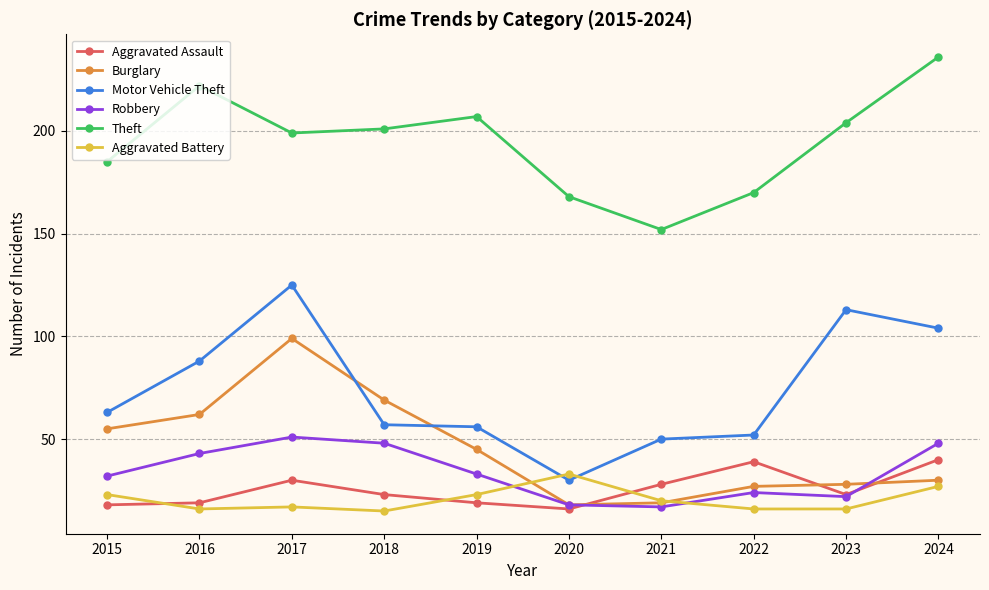

List the series in order of their peak value, highest first.

Theft, Motor Vehicle Theft, Burglary, Robbery, Aggravated Assault, Aggravated Battery